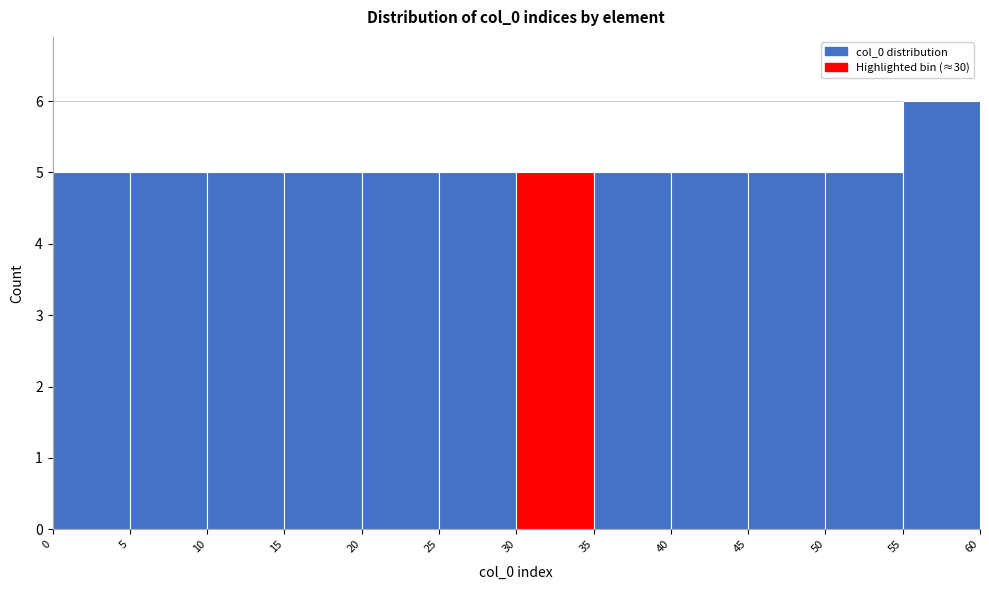

Reading left to right, list every bar in this chart as the range it spans on the x-axis followed by its height. The values are not printed on the chart, so give them approximately, as read against the axis.

0 to 5: 5
5 to 10: 5
10 to 15: 5
15 to 20: 5
20 to 25: 5
25 to 30: 5
30 to 35: 5
35 to 40: 5
40 to 45: 5
45 to 50: 5
50 to 55: 5
55 to 60: 6